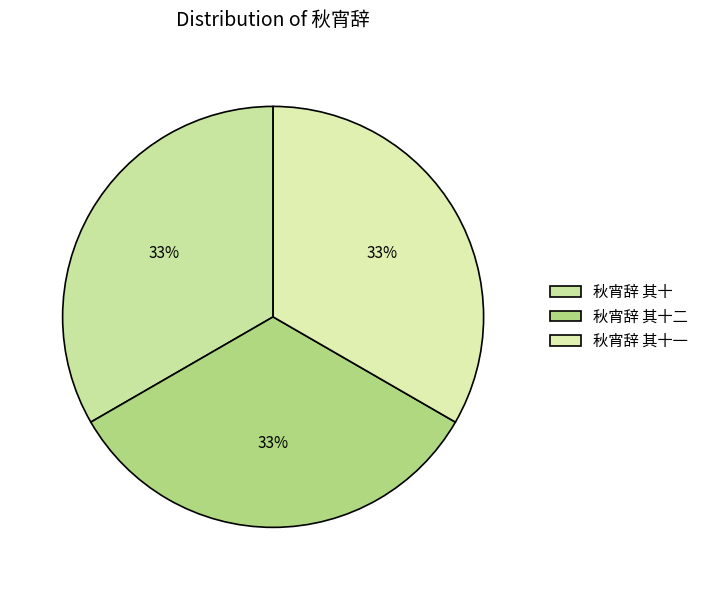

Is the sum of 秋宵辞 其十一 and 秋宵辞 其十二 greater than half?

Yes